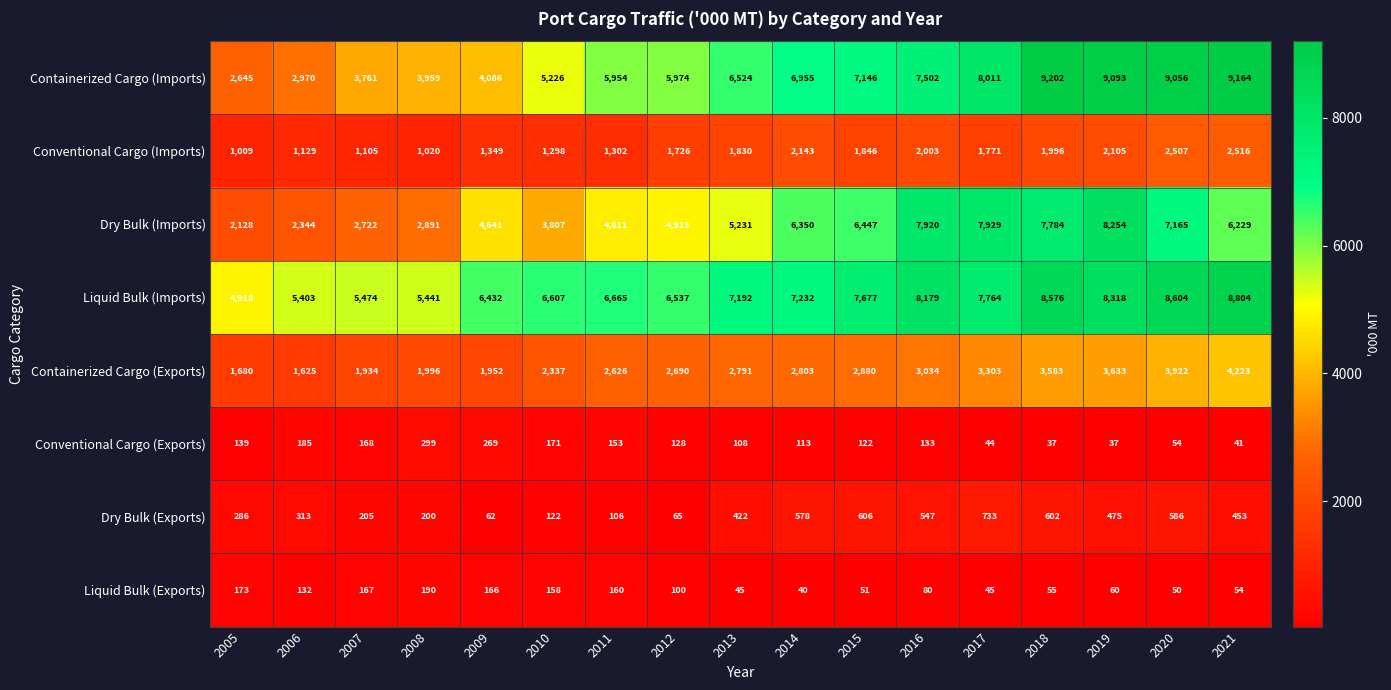

What is the sum of all Liquid Bulk (Imports) values?

119823